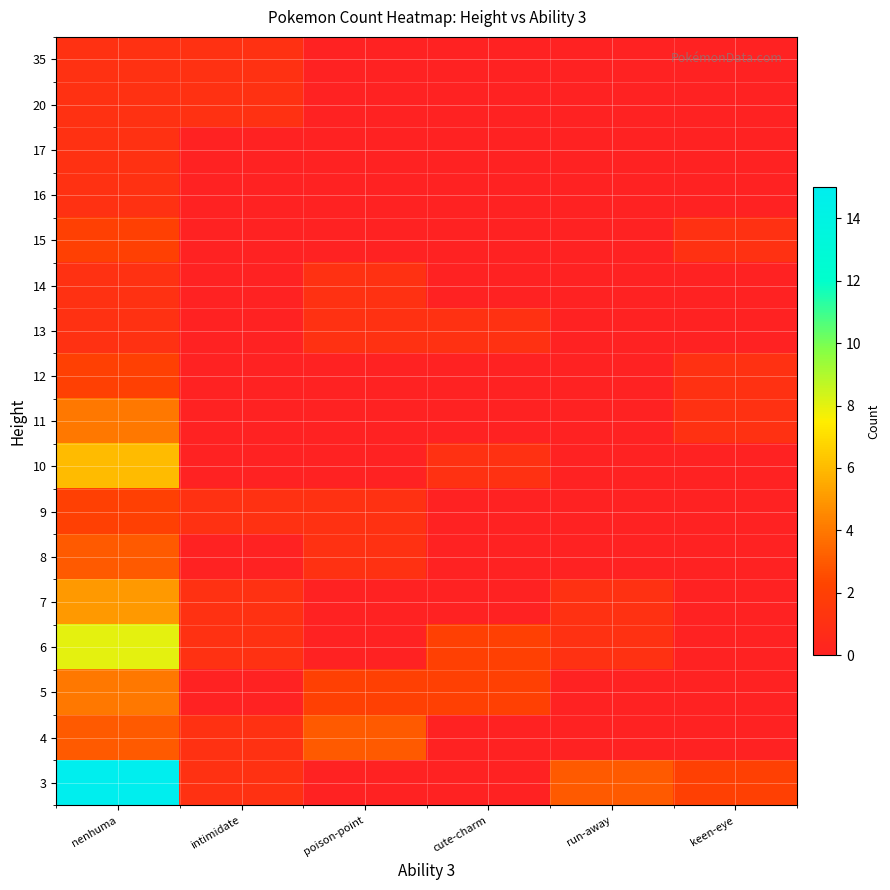

Reading right to left, extract all data points from this chart.

3: keen-eye=2	run-away=3	cute-charm=0	poison-point=0	intimidate=1	nenhuma=15
4: keen-eye=0	run-away=0	cute-charm=0	poison-point=3	intimidate=1	nenhuma=3
5: keen-eye=0	run-away=0	cute-charm=2	poison-point=2	intimidate=0	nenhuma=4
6: keen-eye=0	run-away=1	cute-charm=2	poison-point=0	intimidate=1	nenhuma=8
7: keen-eye=0	run-away=1	cute-charm=0	poison-point=0	intimidate=1	nenhuma=5
8: keen-eye=0	run-away=0	cute-charm=0	poison-point=1	intimidate=0	nenhuma=3
9: keen-eye=0	run-away=0	cute-charm=0	poison-point=1	intimidate=1	nenhuma=2
10: keen-eye=0	run-away=0	cute-charm=1	poison-point=0	intimidate=0	nenhuma=6
11: keen-eye=1	run-away=0	cute-charm=0	poison-point=0	intimidate=0	nenhuma=4
12: keen-eye=1	run-away=0	cute-charm=0	poison-point=0	intimidate=0	nenhuma=2
13: keen-eye=0	run-away=0	cute-charm=1	poison-point=1	intimidate=0	nenhuma=1
14: keen-eye=0	run-away=0	cute-charm=0	poison-point=1	intimidate=0	nenhuma=1
15: keen-eye=1	run-away=0	cute-charm=0	poison-point=0	intimidate=0	nenhuma=2
16: keen-eye=0	run-away=0	cute-charm=0	poison-point=0	intimidate=0	nenhuma=1
17: keen-eye=0	run-away=0	cute-charm=0	poison-point=0	intimidate=0	nenhuma=1
20: keen-eye=0	run-away=0	cute-charm=0	poison-point=0	intimidate=1	nenhuma=1
35: keen-eye=0	run-away=0	cute-charm=0	poison-point=0	intimidate=1	nenhuma=1